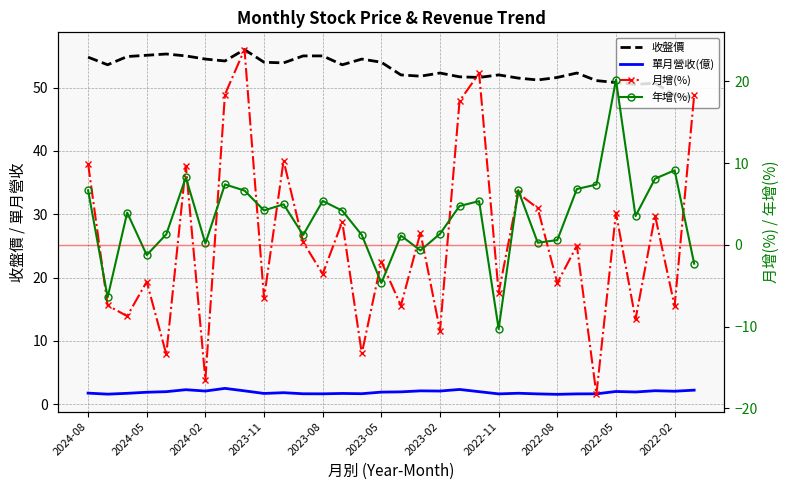

What is the value of the 收盤價 point at the 5th from the left?

55.3